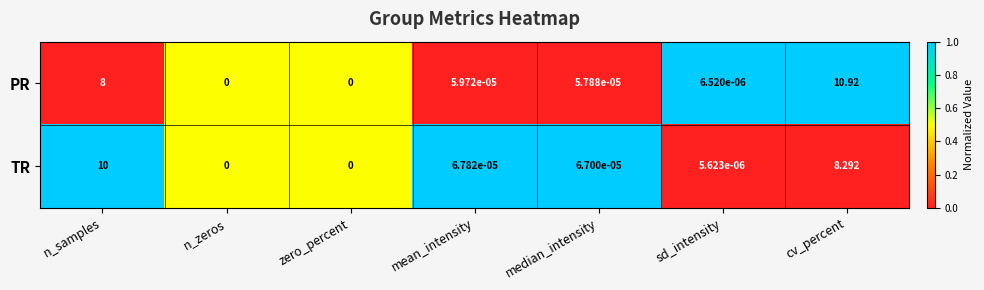

Rank the series by their average value, from highest to lowest.

PR, TR